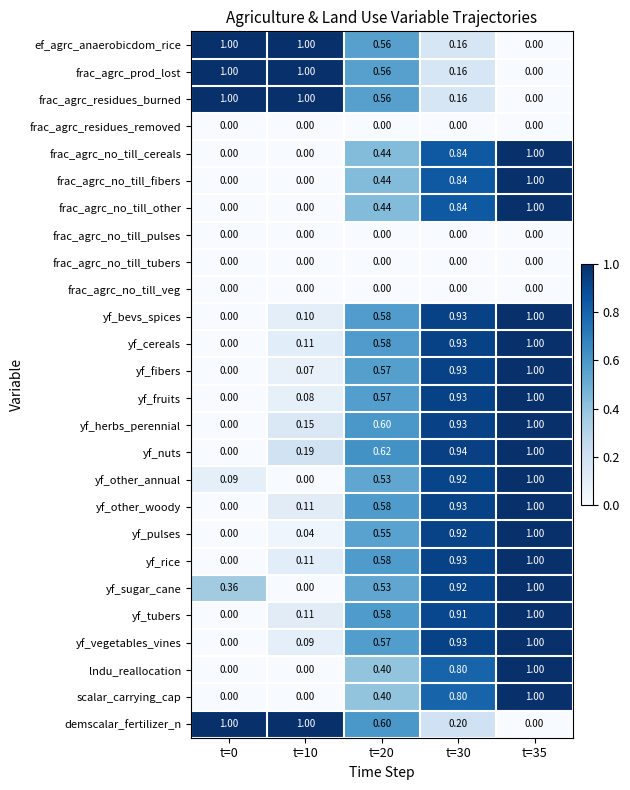

At how many categories does at least one series exceed 0?

5